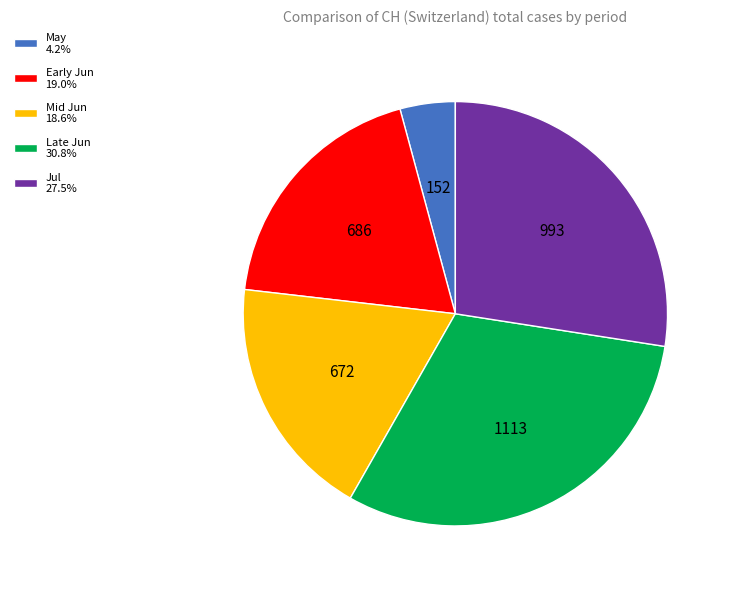

Is the sum of Late Jun 30.8% and Mid Jun 18.6% greater than half?

No